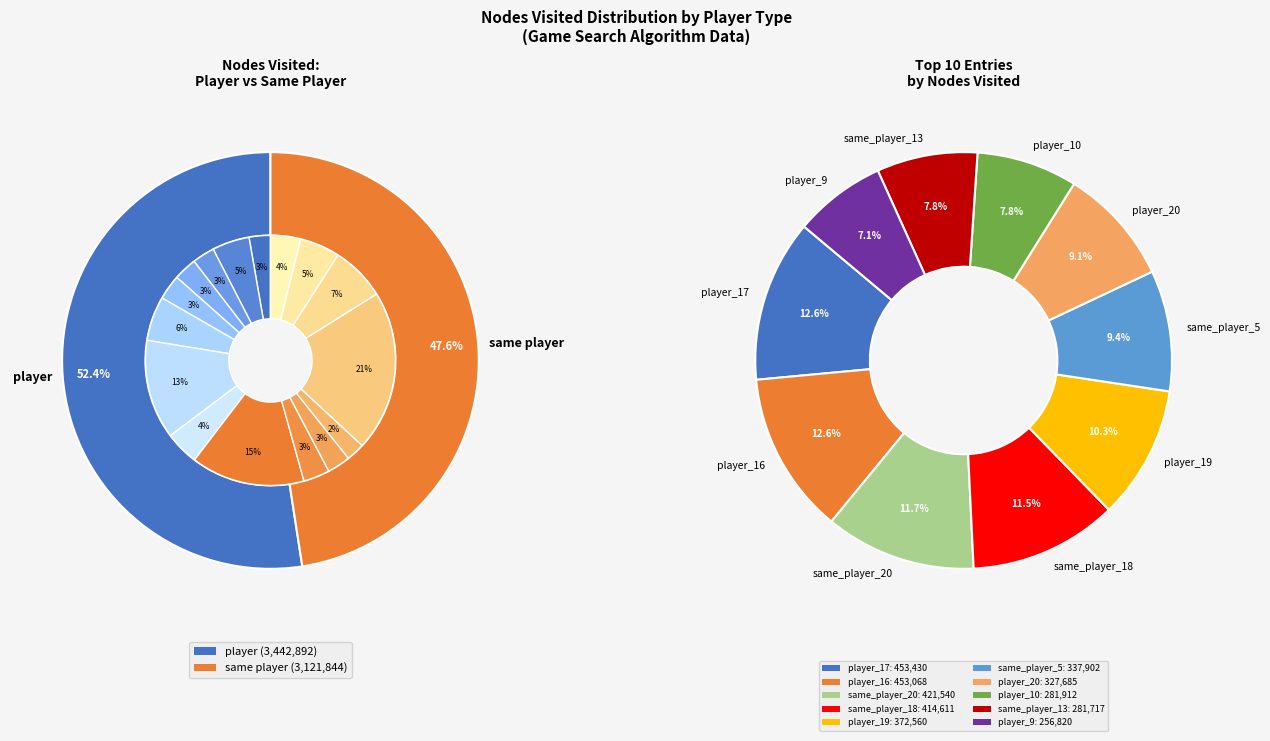

Is the sum of same_player_3 and player_18 greater than half?

No